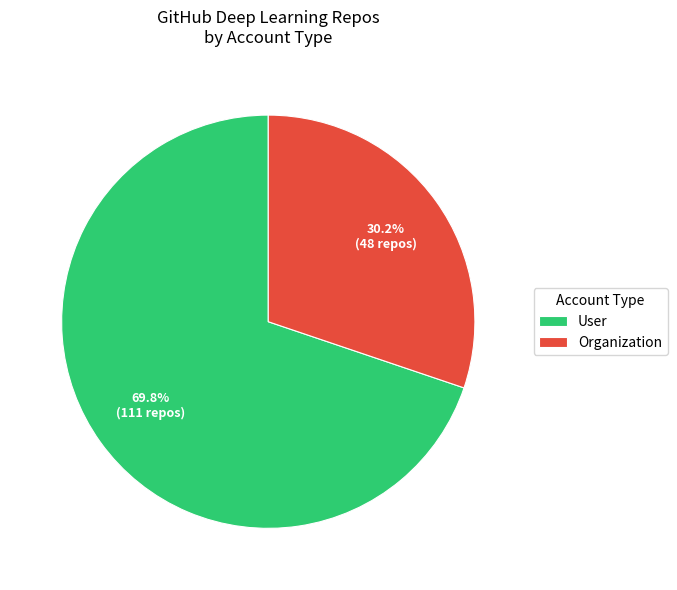

How many segments does this pie chart have?

2